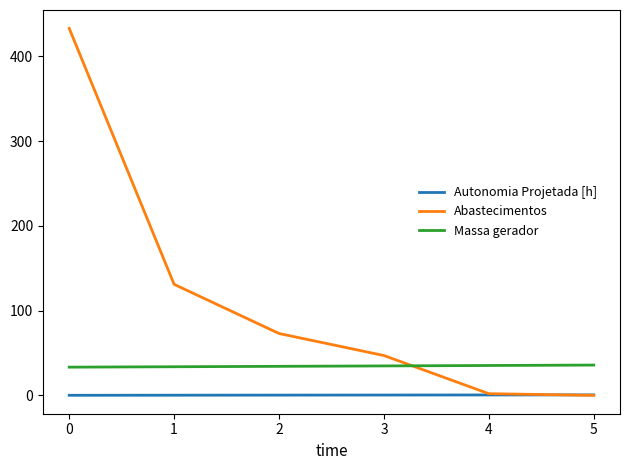

Rank the series by their average value, from lowest to highest.

Autonomia Projetada [h], Massa gerador, Abastecimentos